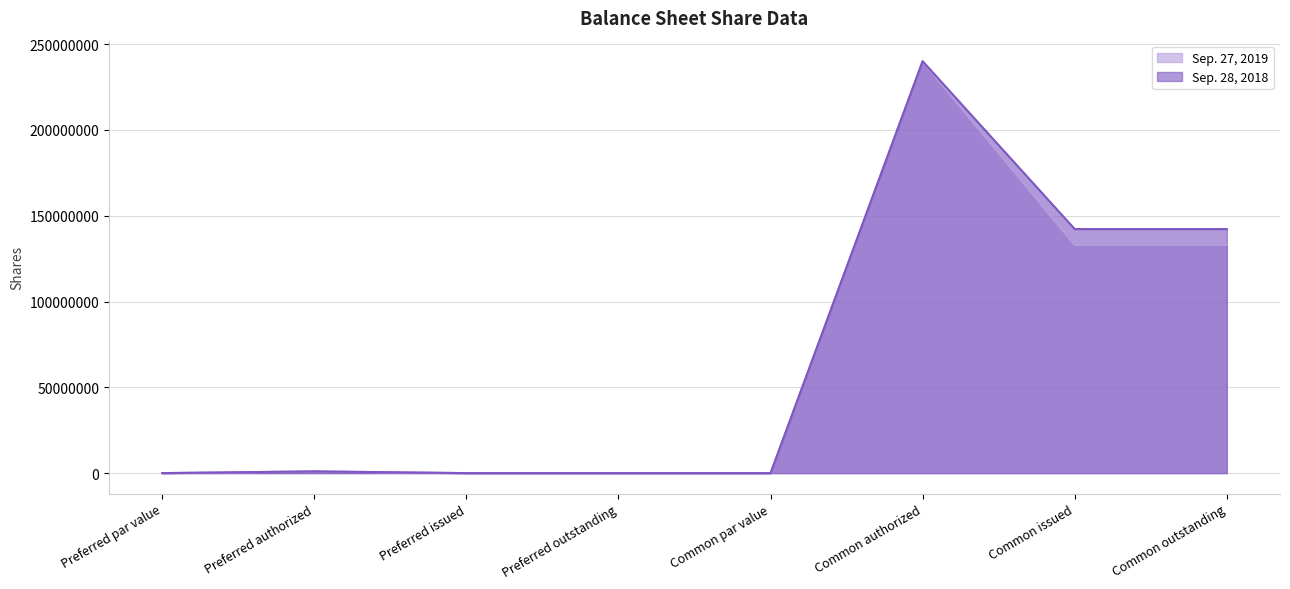

Is it true that Sep. 28, 2018 equals -166256862 at Preferred issued?

False